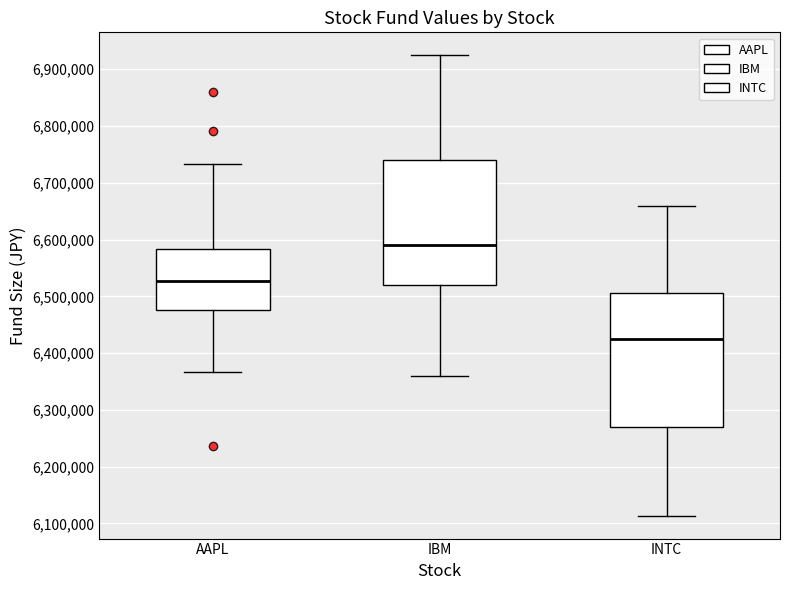

Which box's median line is the lowest?

INTC